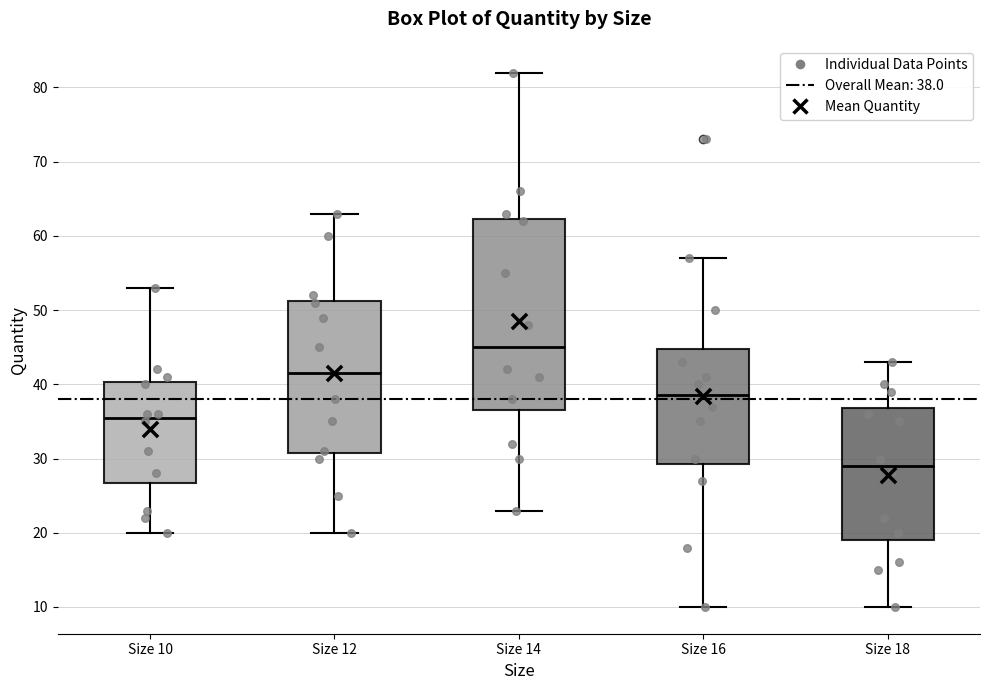

Reading left to right, transcribe this box plot: for each box, give where its median line is, the range the box spans, and where its two whiskers end, as read against the y-axis. The values are not printed on the chart, so give them approximately, as read against the axis.

Size 10: median 36, box 27 to 40, whiskers 20 to 53
Size 12: median 42, box 31 to 51, whiskers 20 to 63
Size 14: median 45, box 37 to 62, whiskers 23 to 82
Size 16: median 39, box 29 to 45, whiskers 10 to 57
Size 18: median 29, box 19 to 37, whiskers 10 to 43